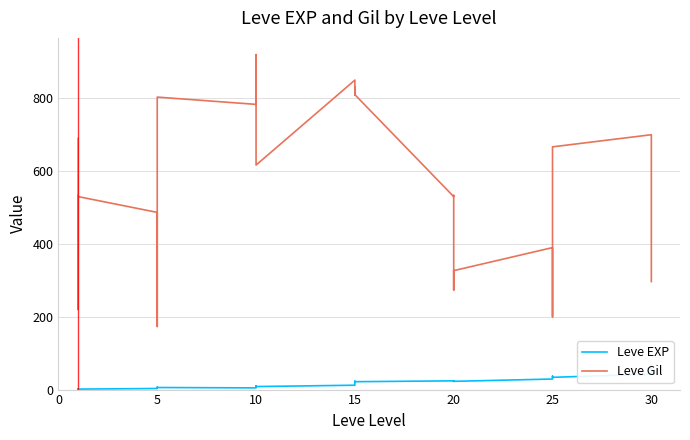

True or false: Leve EXP and Leve Gil cross at least once.

False